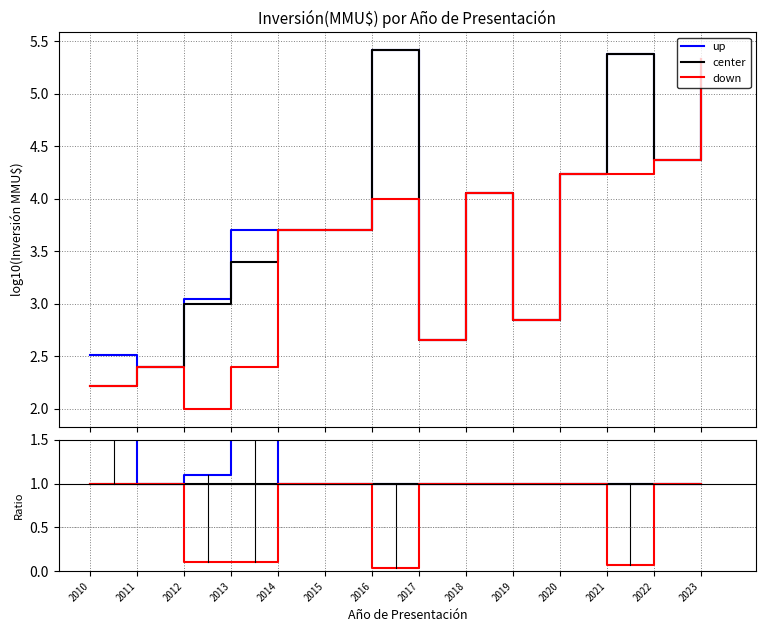

Does the chart have visible grid lines?

Yes